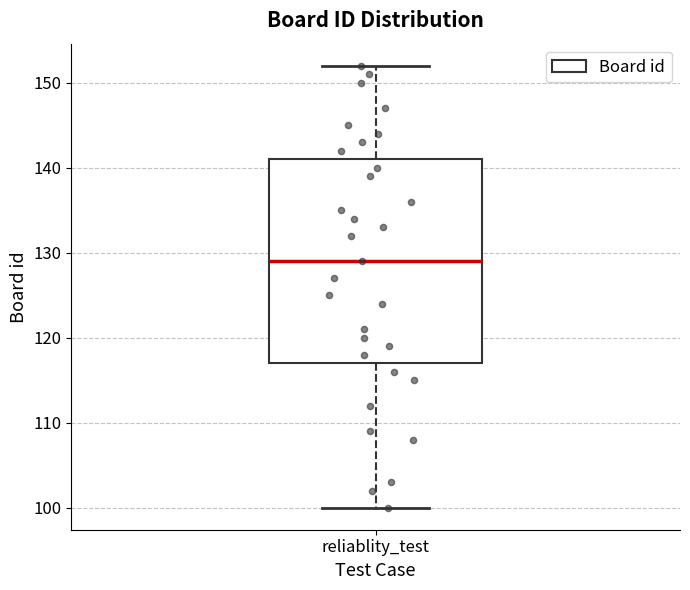

Where does the median line of the box for reliablity_test sit on the y-axis? The values are not printed on the chart, so give them approximately, as read against the axis.

129